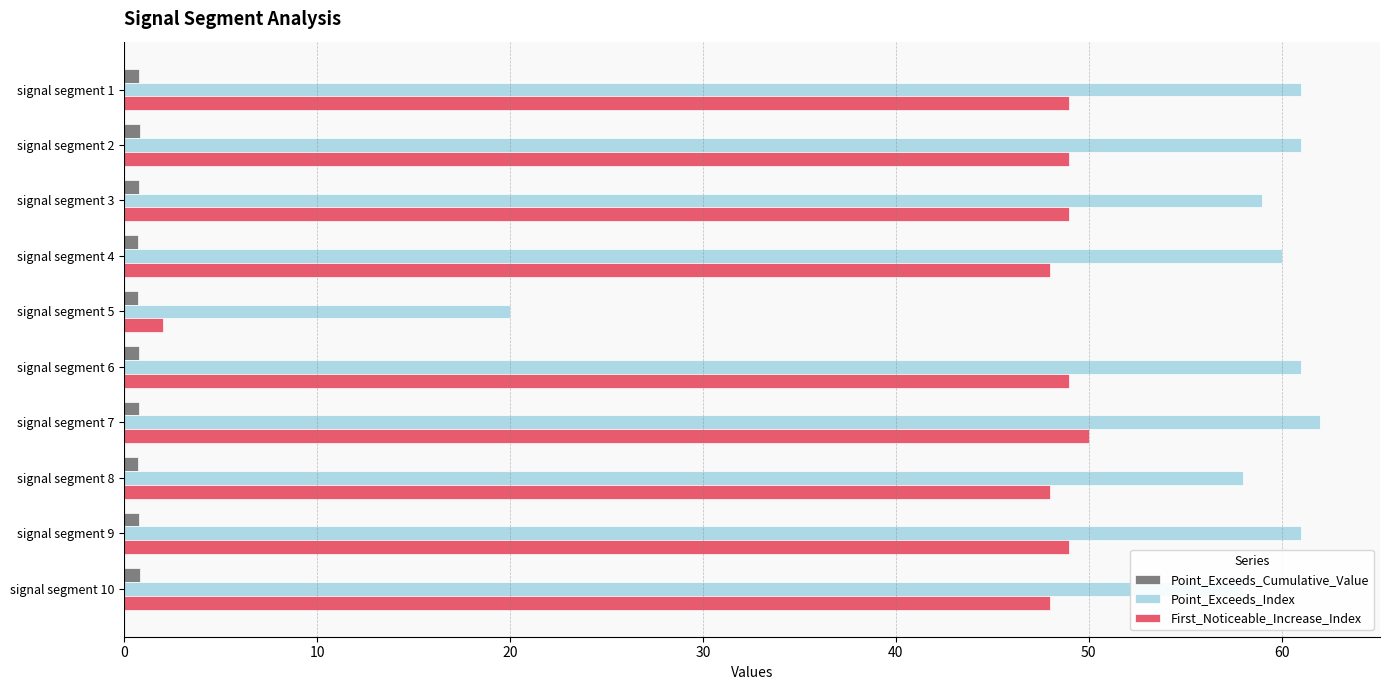

Rank the series at signal segment 2 from highest to lowest value.

Point_Exceeds_Index, First_Noticeable_Increase_Index, Point_Exceeds_Cumulative_Value